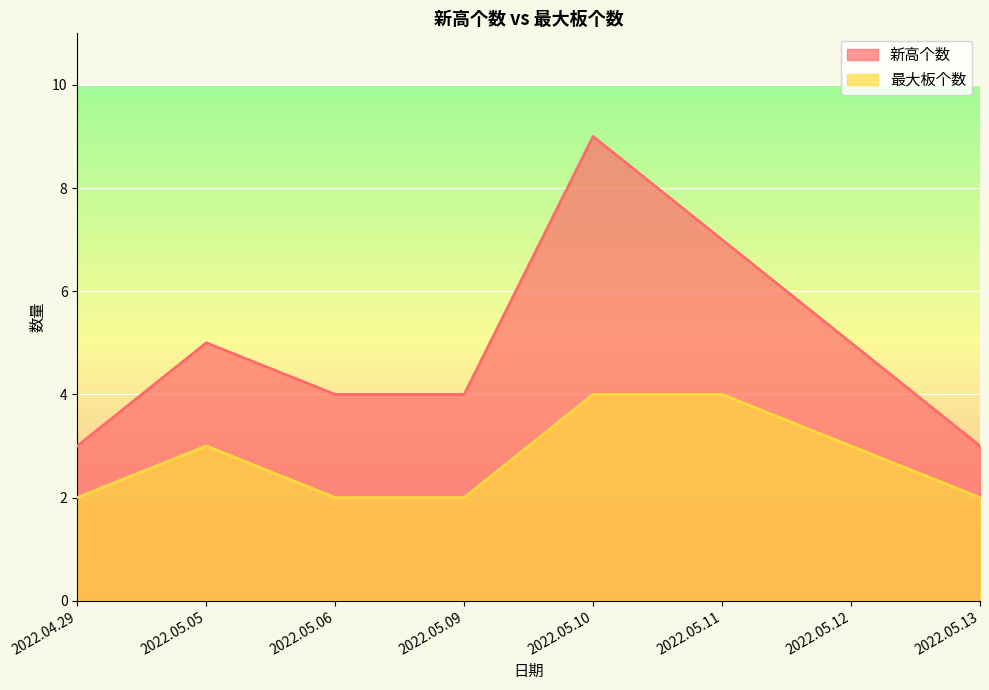

What are all the series names shown in the legend?

新高个数, 最大板个数